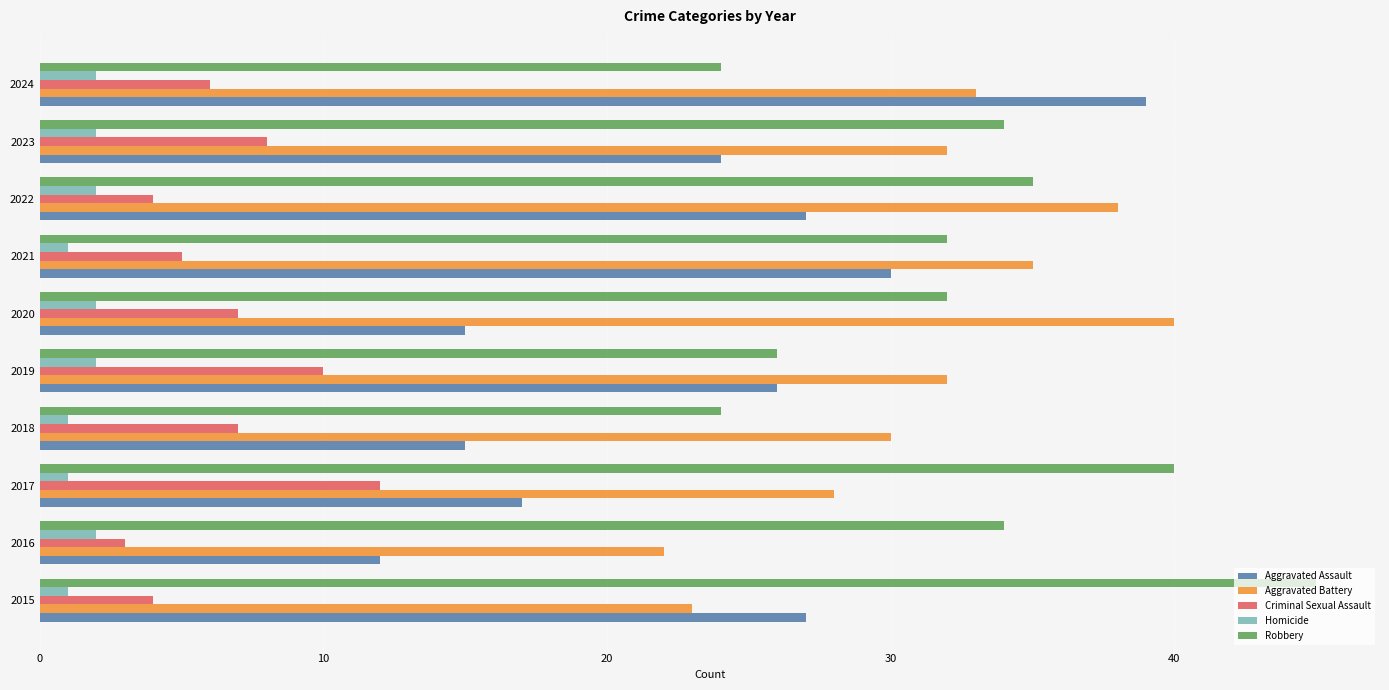

How many data points in Aggravated Assault are less than 26?

5